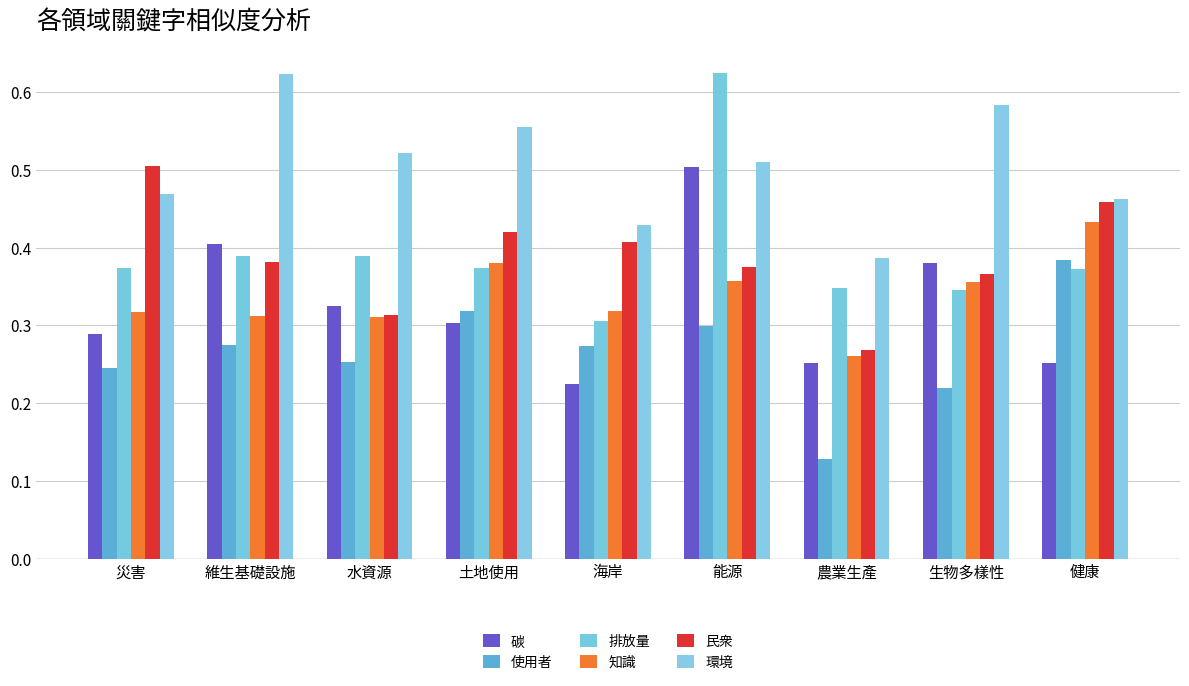

How many bars are there in each group?

6